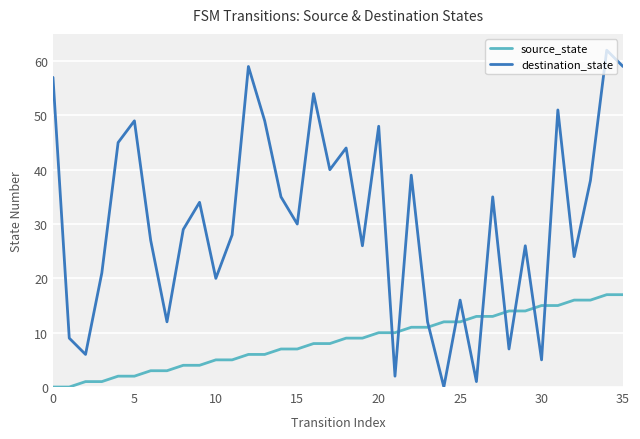

What is the greatest value displayed?

62